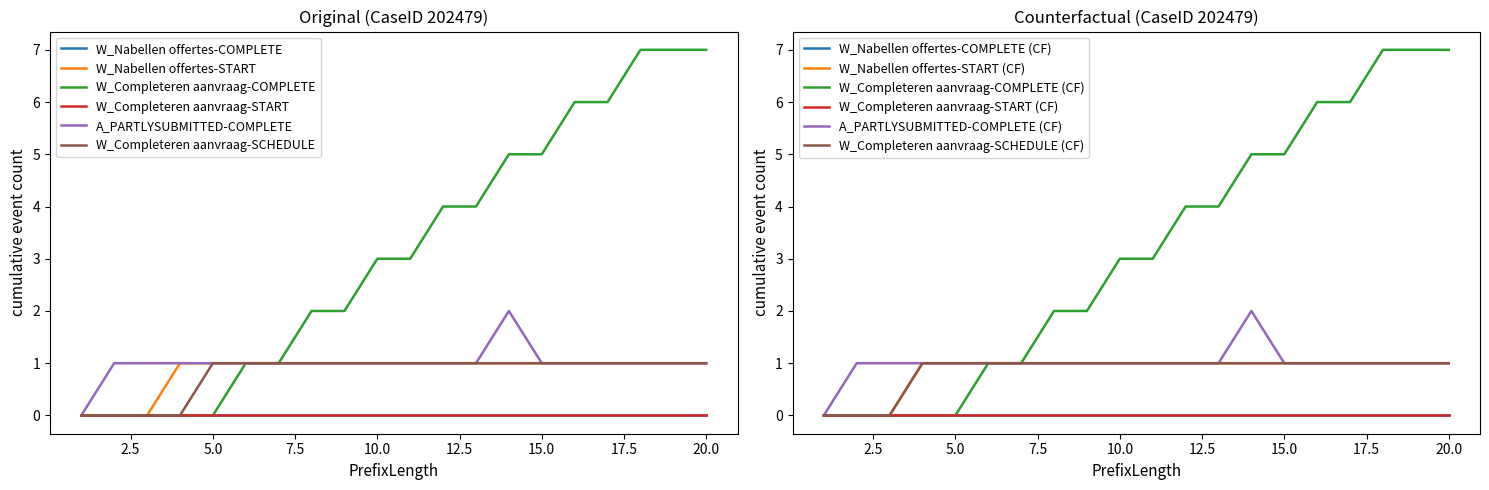

Which series has the widest spread of values?

W_Completeren aanvraag-COMPLETE